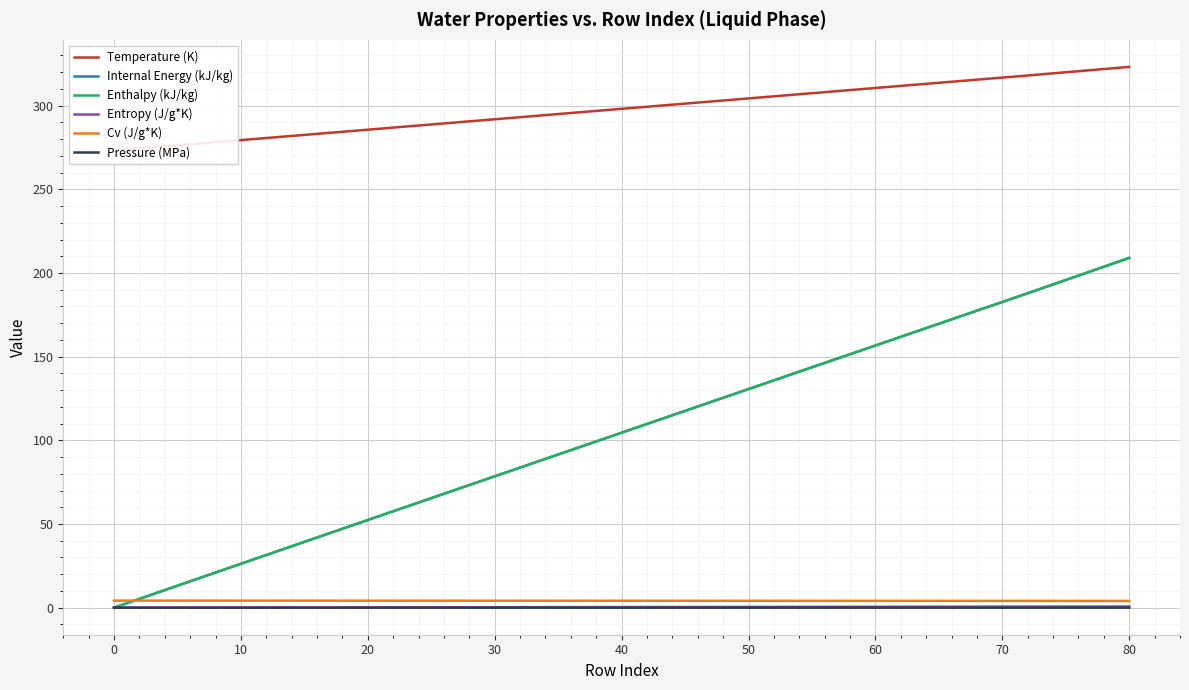

The value of Enthalpy (kJ/kg) at 40 is 104.6. True or false?

True